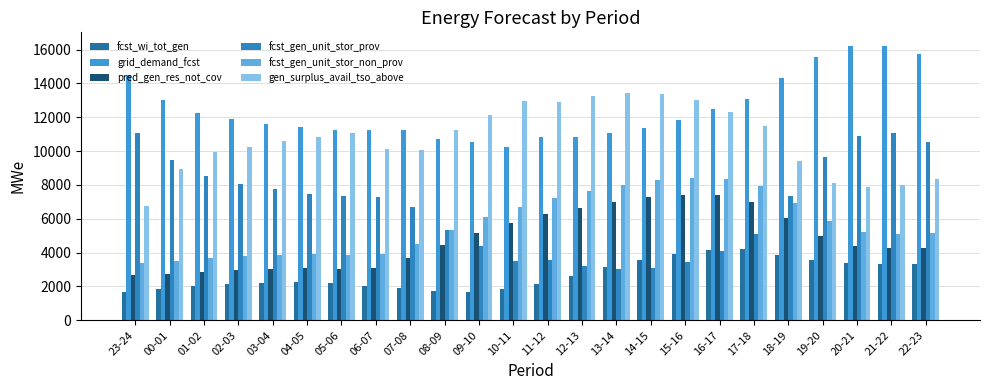

How many categories are shown in the chart?

24